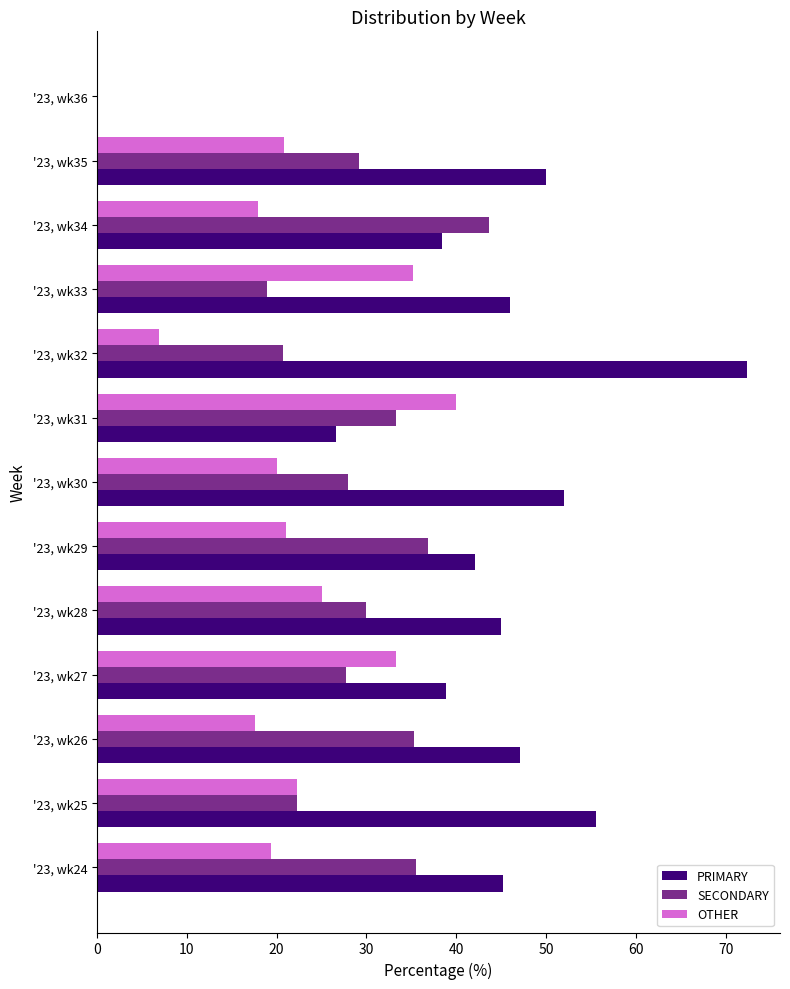

What is the sum of the PRIMARY values at '23, wk31 and '23, wk33?

72.6